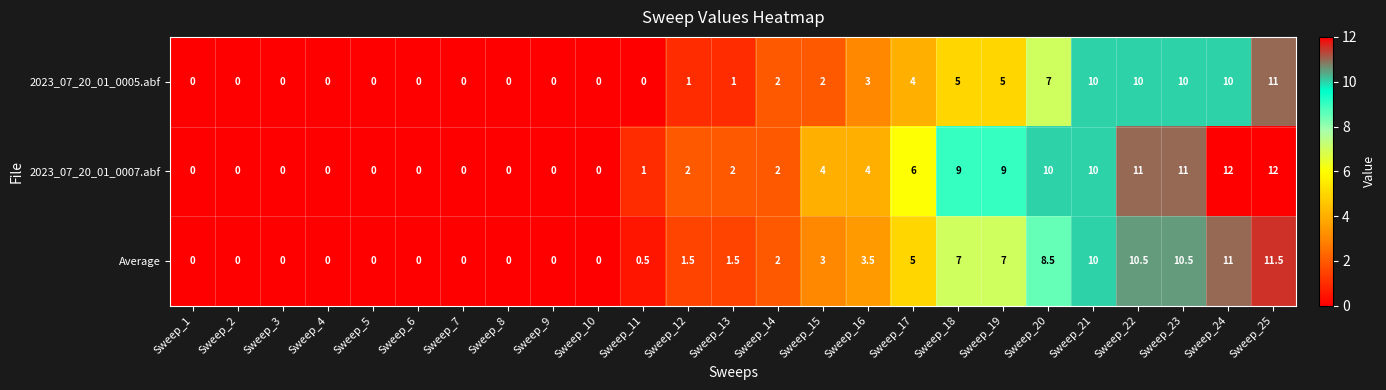

What is the total value across all series at Sweep_16?

10.5